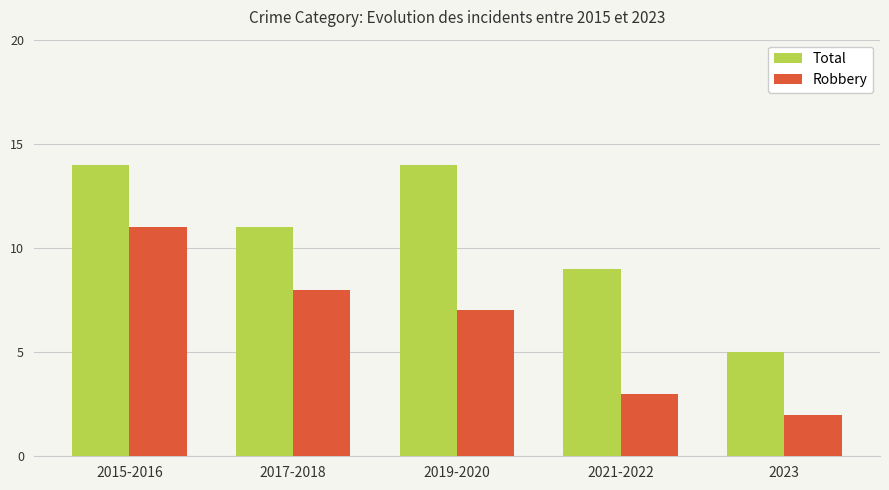

What is the value of the Total bar at the 1st from the left?

14